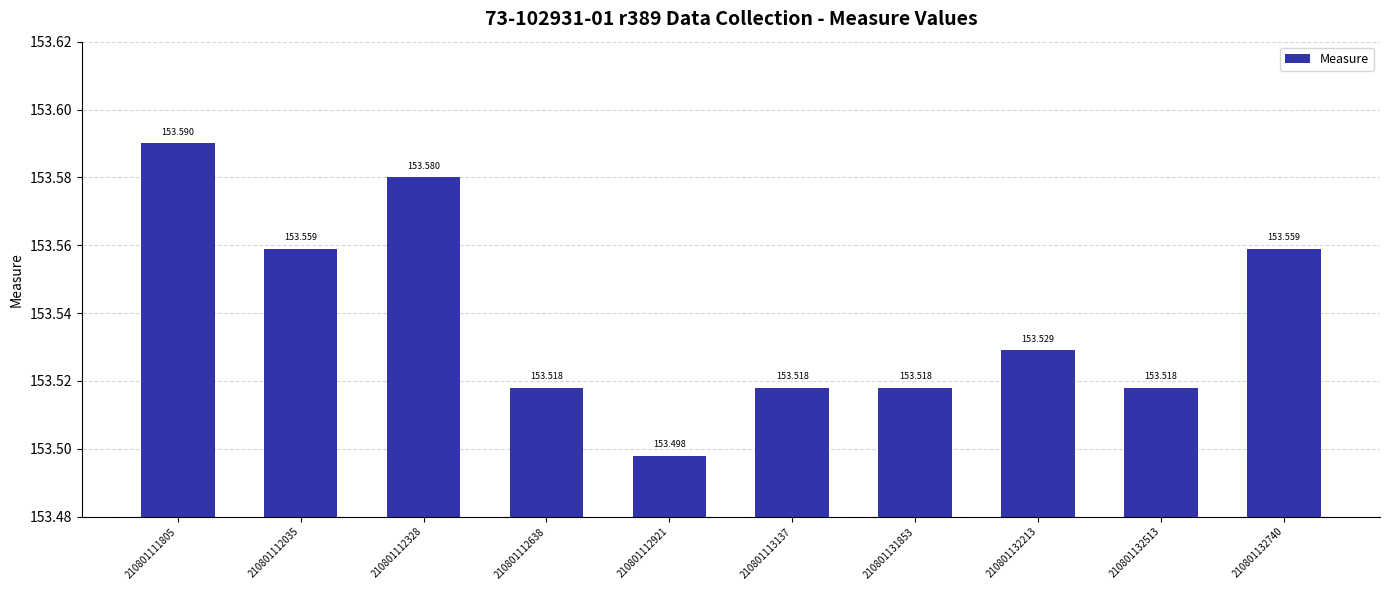

What is the minimum value shown in the chart?

153.5